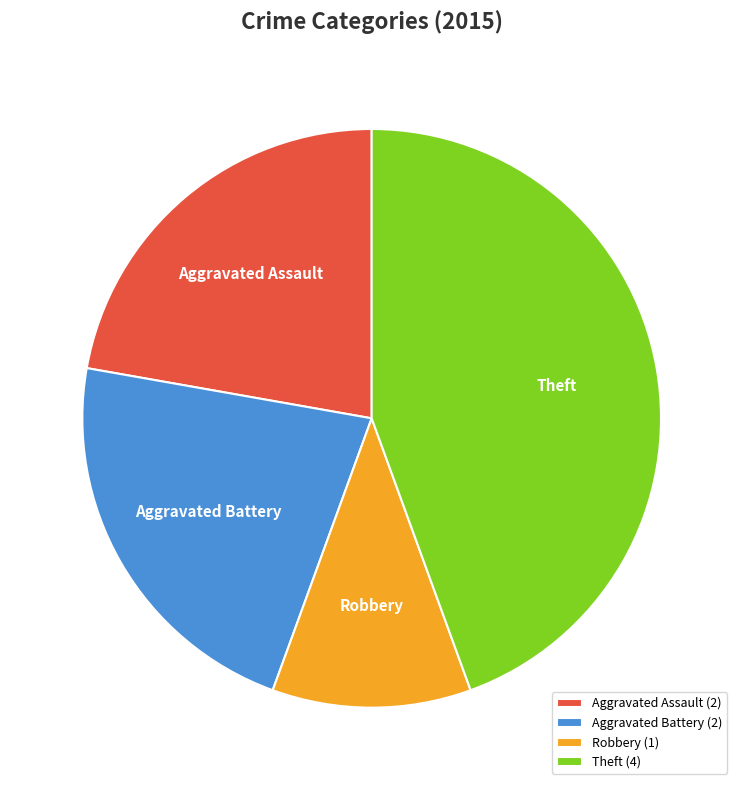

True or false: Theft (4) accounts for 44% of the total.

True